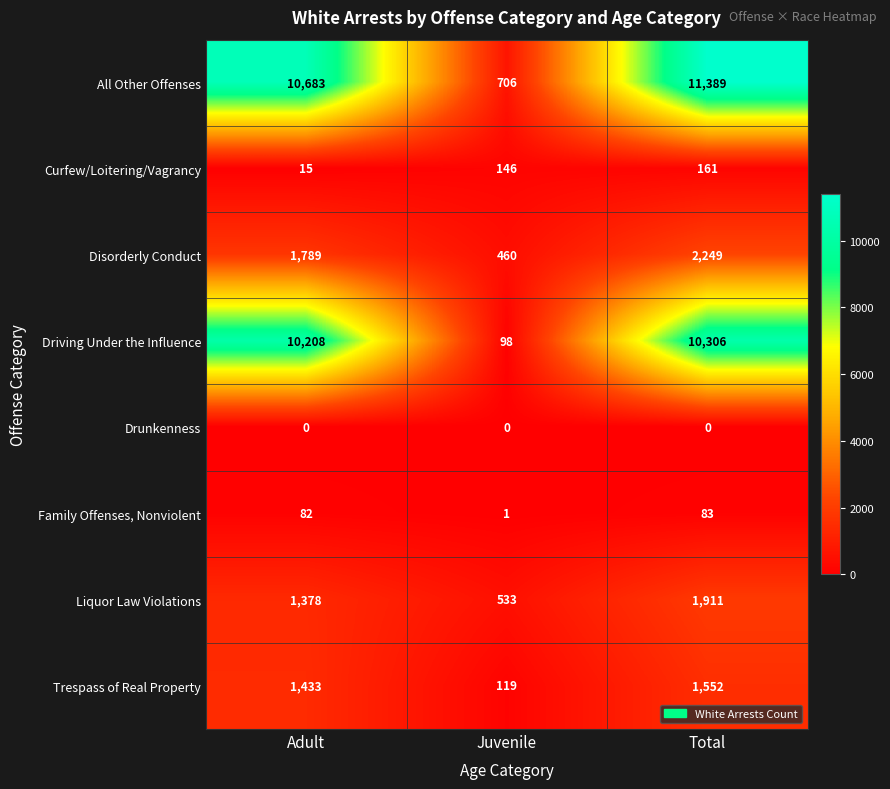

At which category does the chart reach its peak across all series?

Total